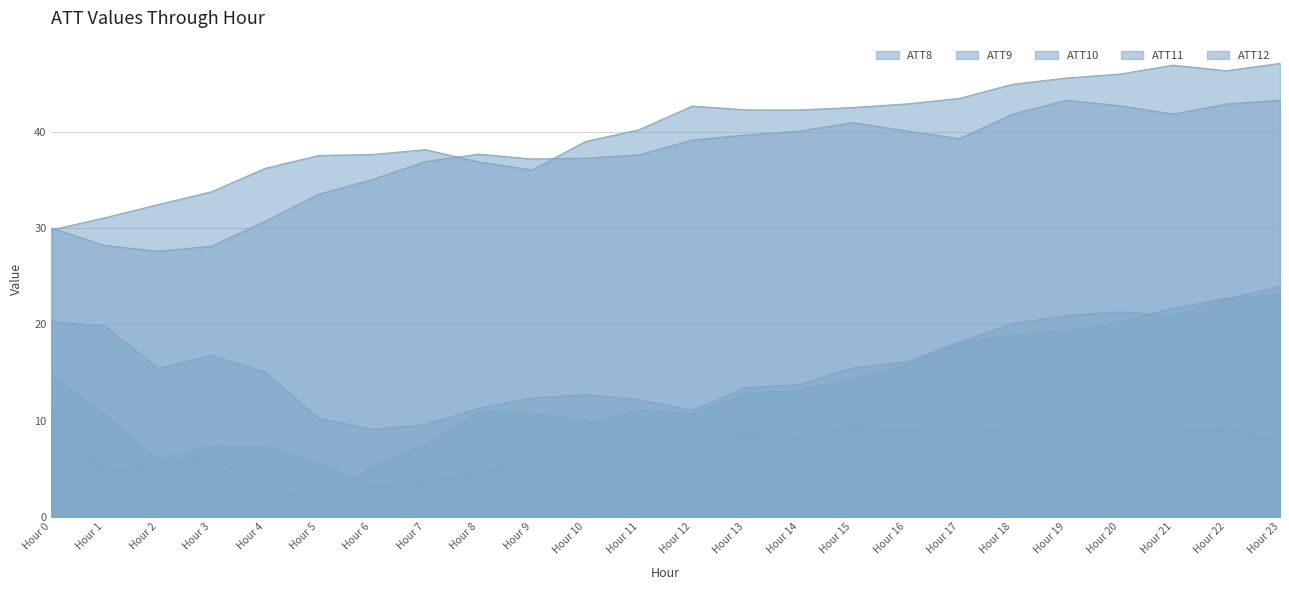

What is the value of the ATT9 point at the 12th from the left?

40.2